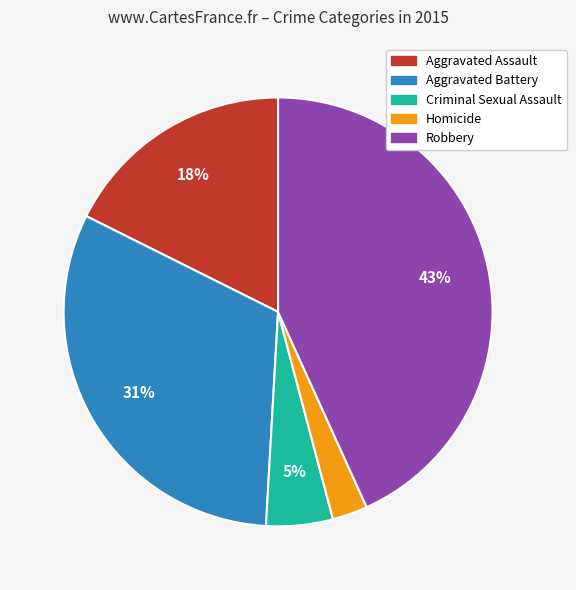

Count the number of slices in the pie.

5